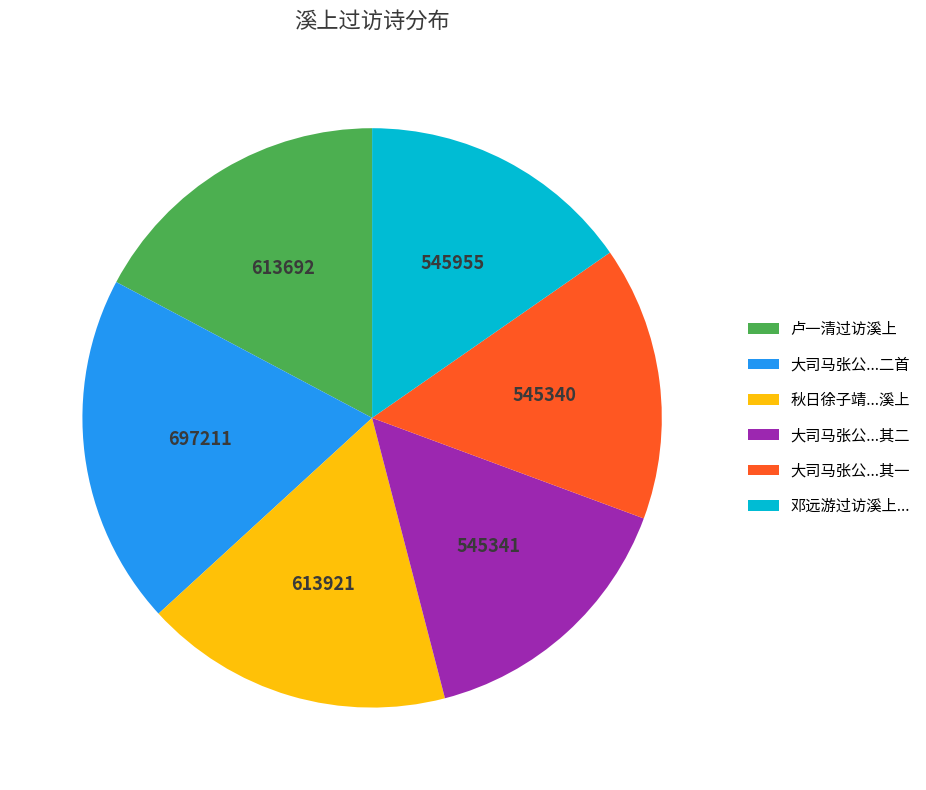

Is there a majority slice in this chart?

No